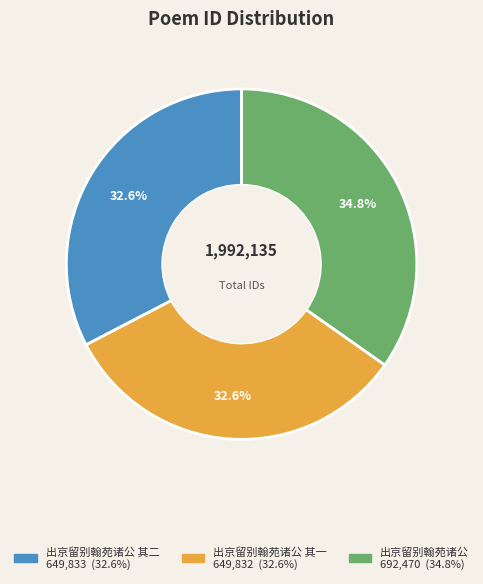

Is there a majority slice in this chart?

No